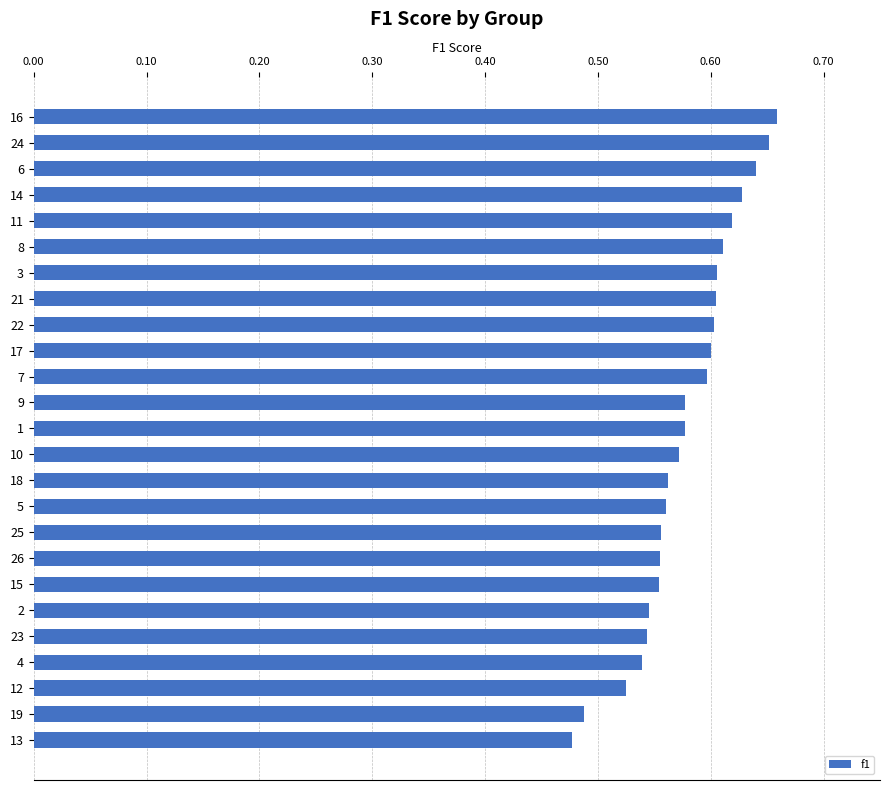

What position from the top is 12?

23